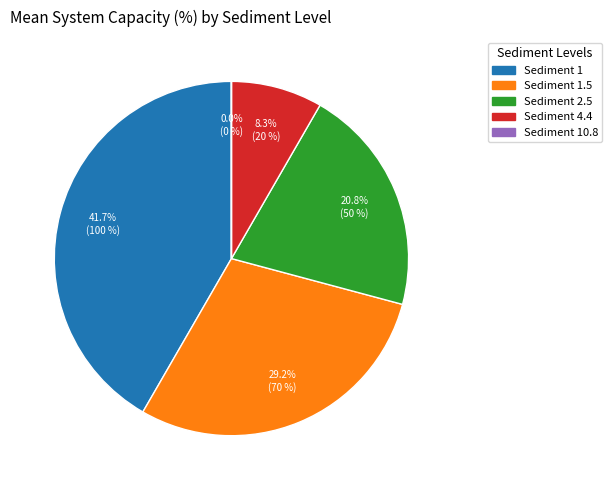

What is the total percentage of Sediment 2.5 and Sediment 1?

62.5%